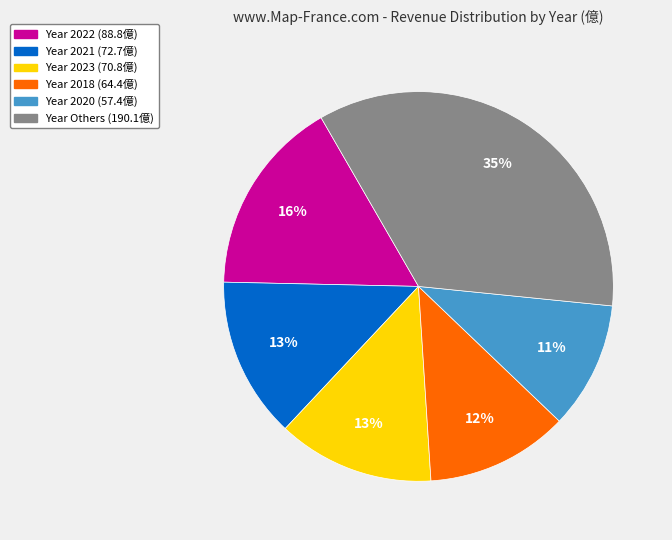

To the nearest percent, what is the difference between the largest and smallest slice percentages?

24%